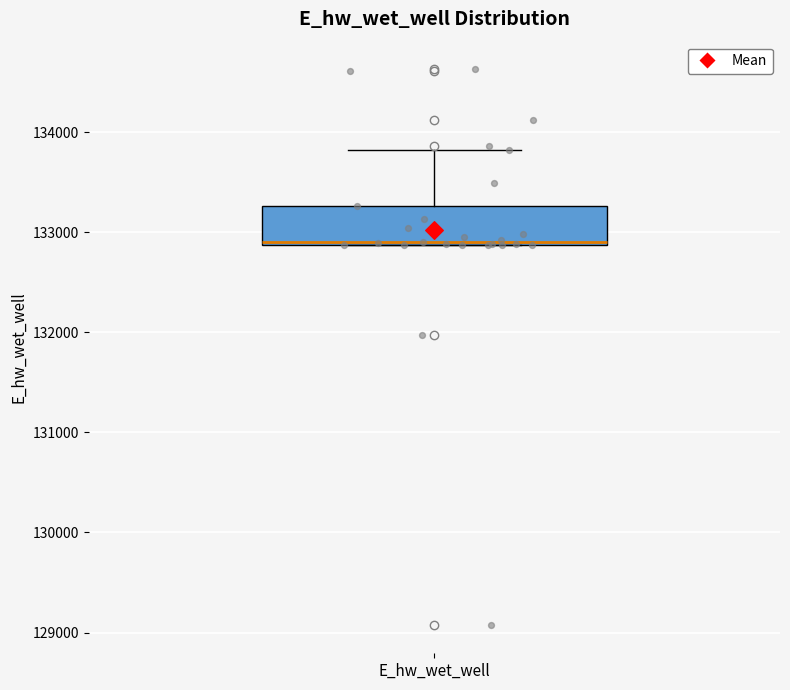

Where is the lower edge of the box for E_hw_wet_well on the y-axis? The values are not printed on the chart, so give them approximately, as read against the axis.

132900